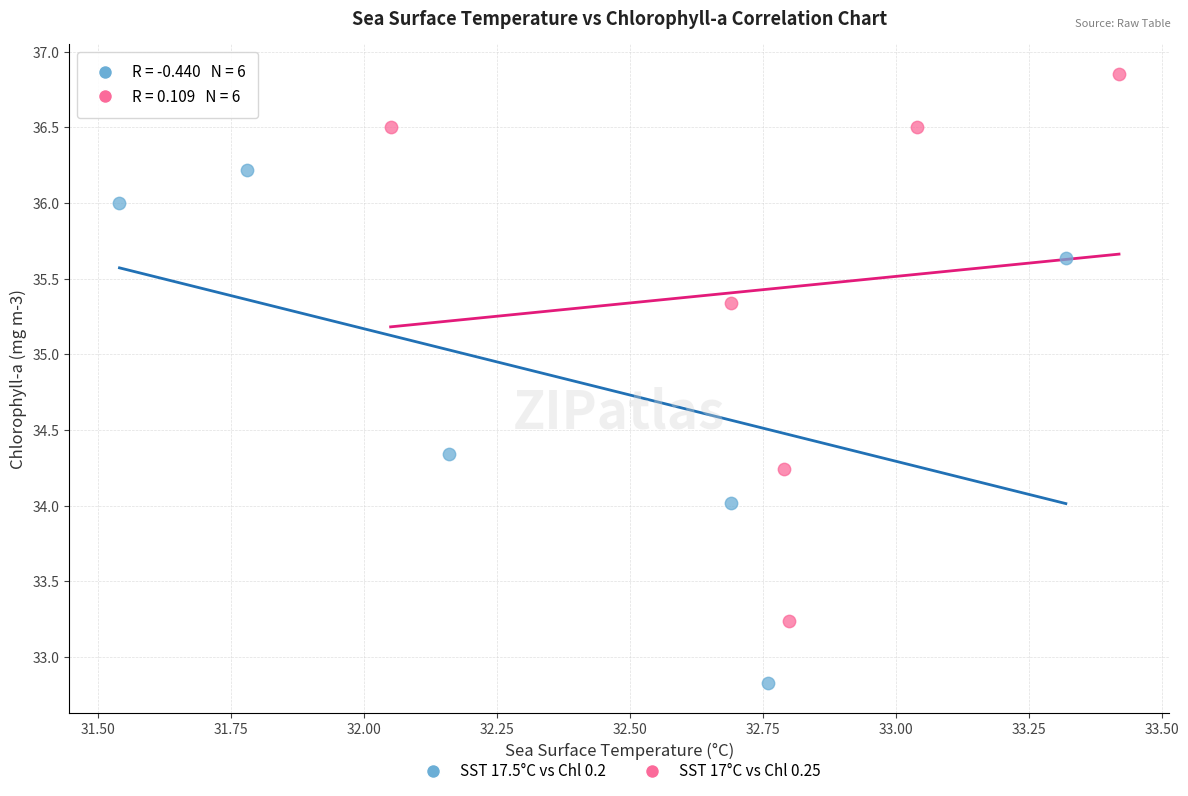

Which series reaches the minimum Y coordinate?

SST 17.5°C vs Chl 0.2